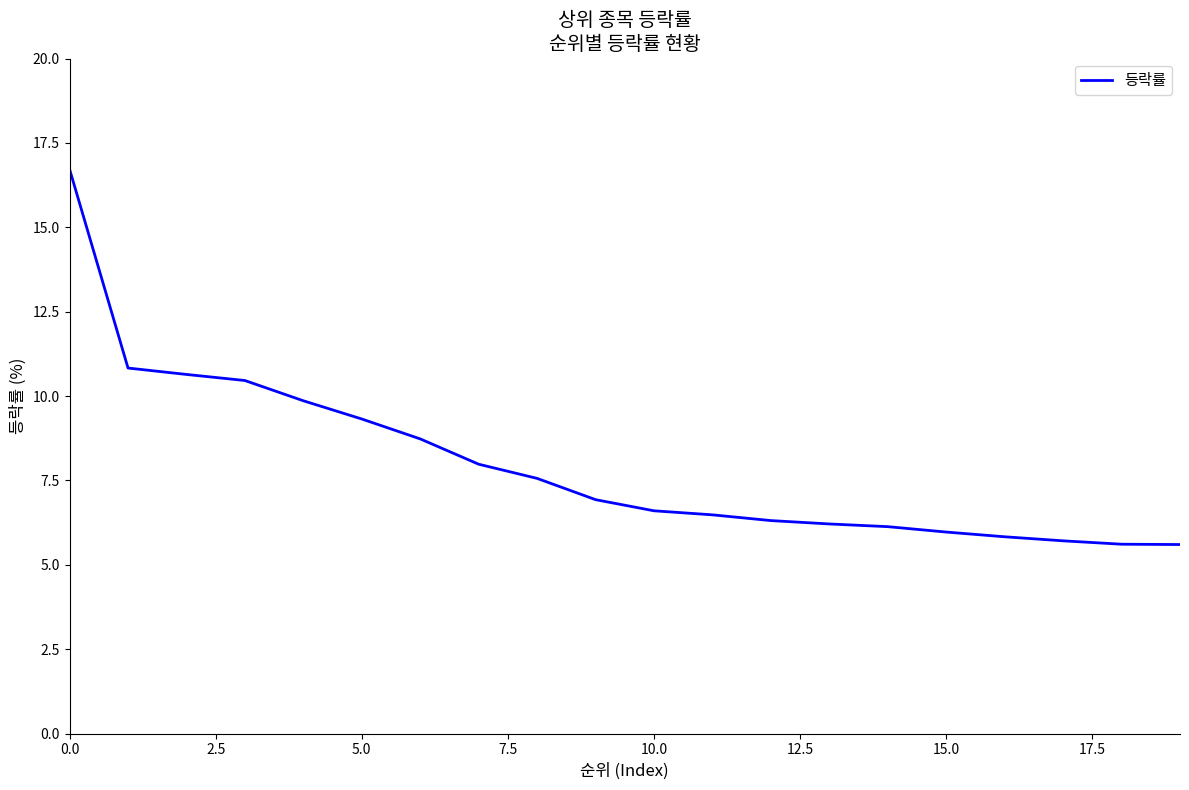

What is the maximum value shown in the chart?

16.7